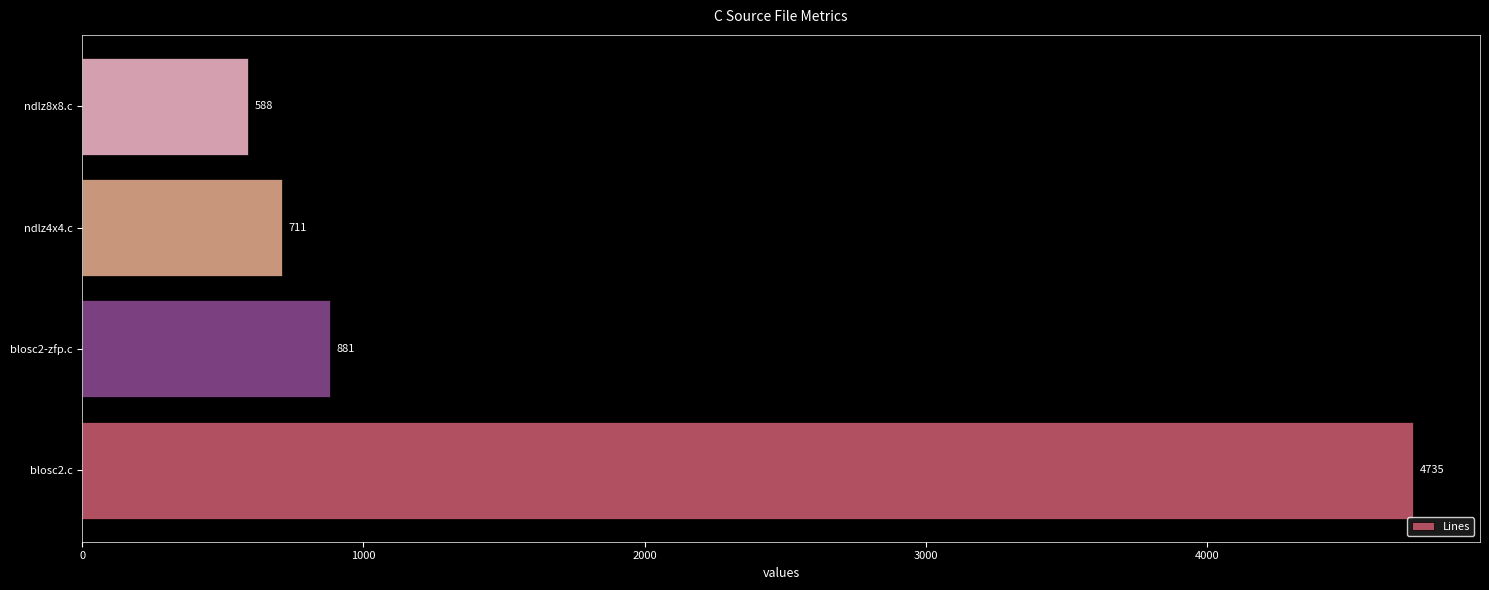

What is the sum of the values at blosc2-zfp.c and blosc2.c?

5616